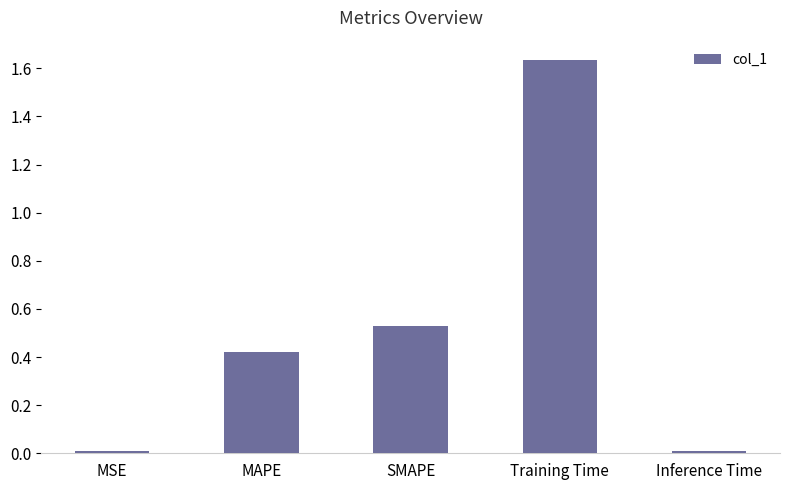

The value at Inference Time is 0.0. True or false?

True